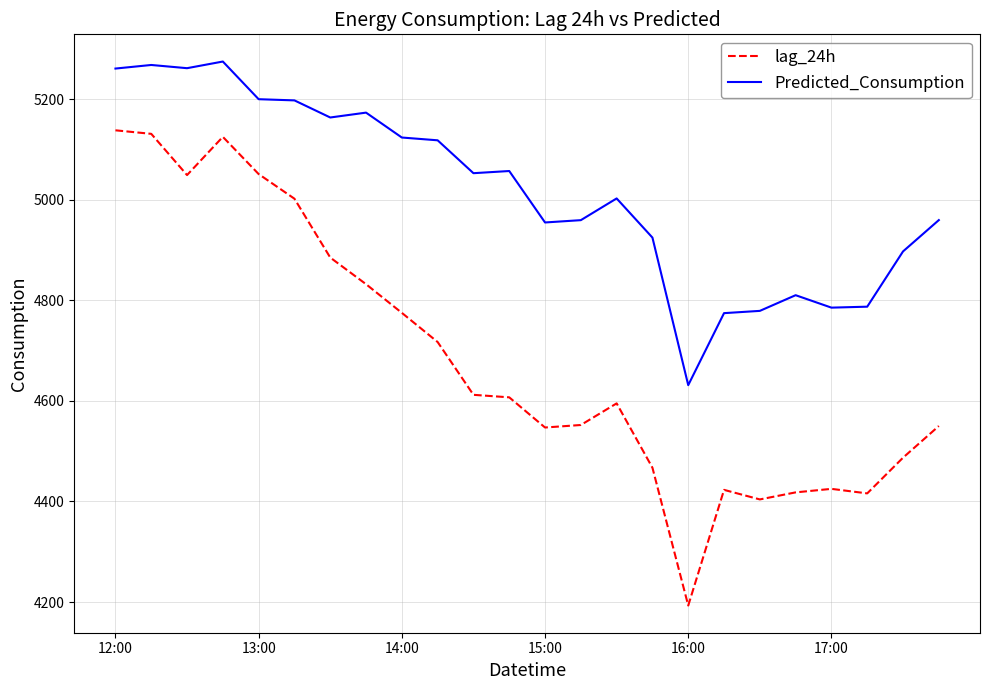

Which series has the largest total across all categories?

Predicted_Consumption